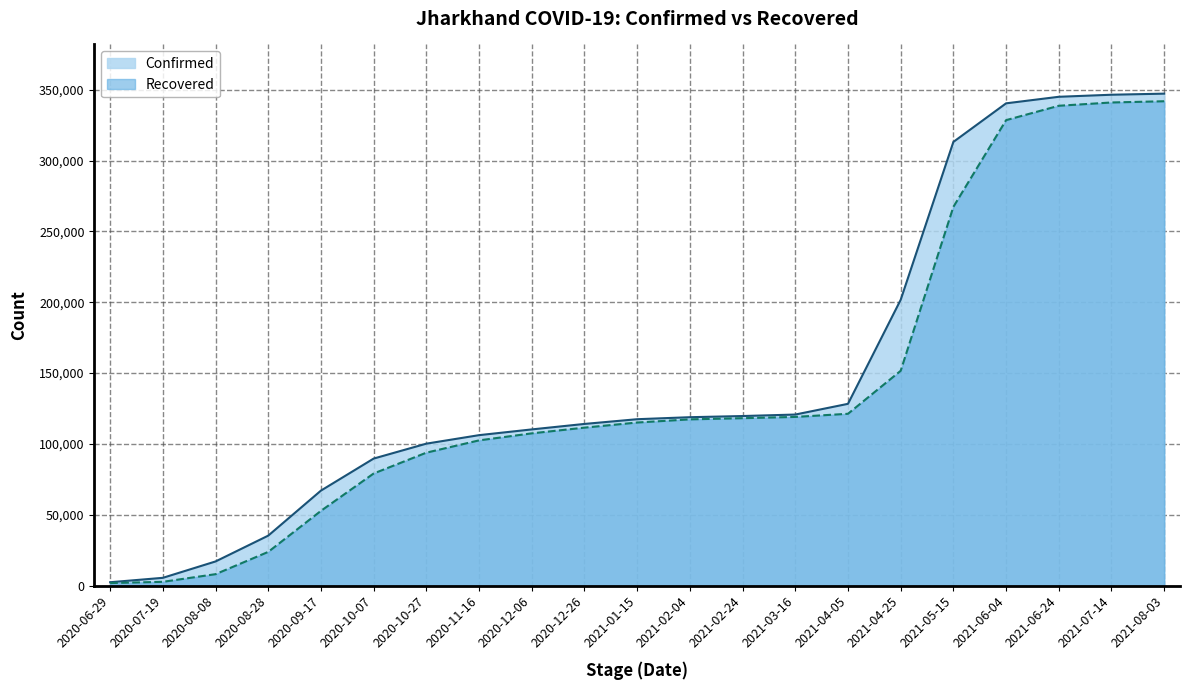

True or false: Confirmed and Recovered cross at least once.

False